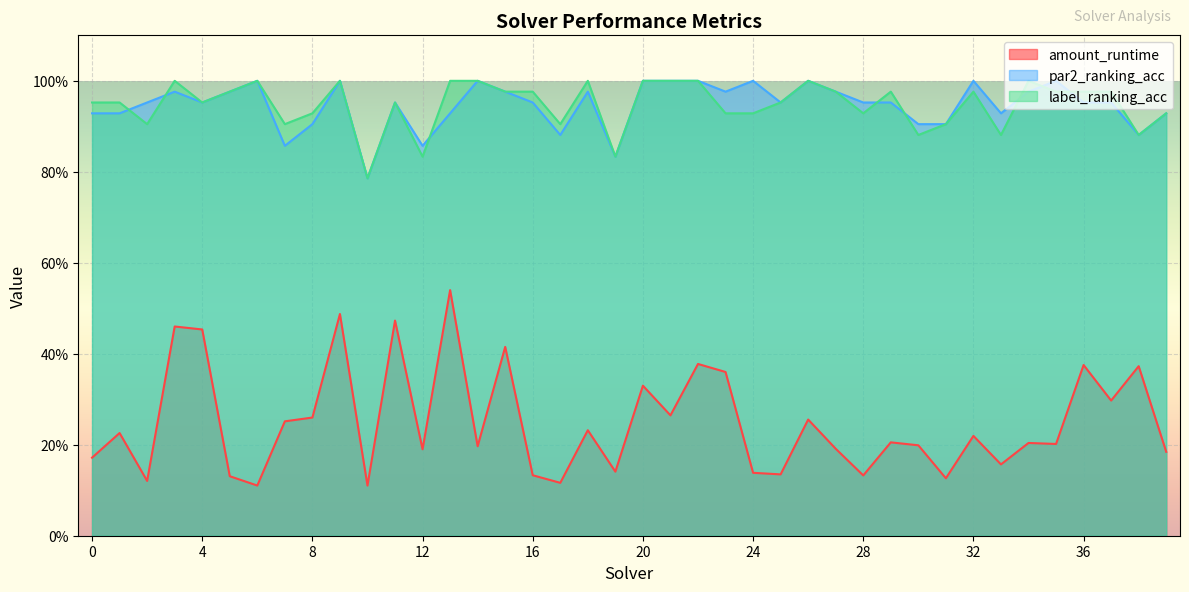

True or false: par2_ranking_acc has a value of 1.0 at 21.

True